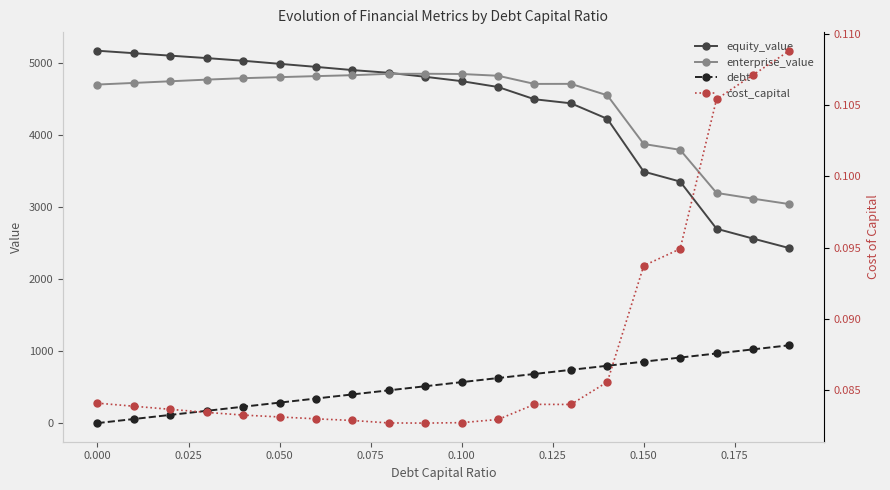

Which series has the widest spread of values?

equity_value